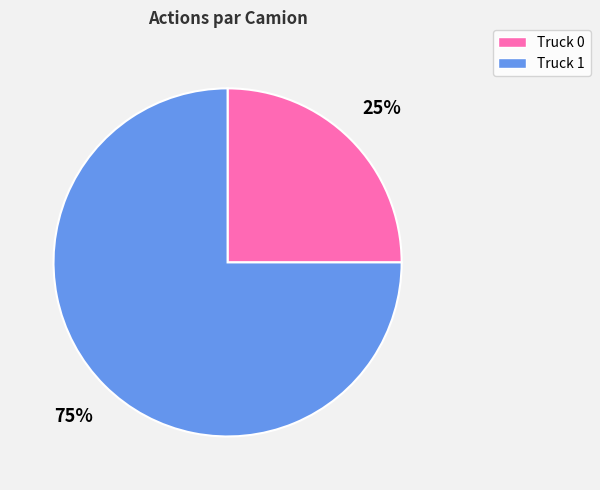

Is it true that Truck 1 is 75% of the pie?

True